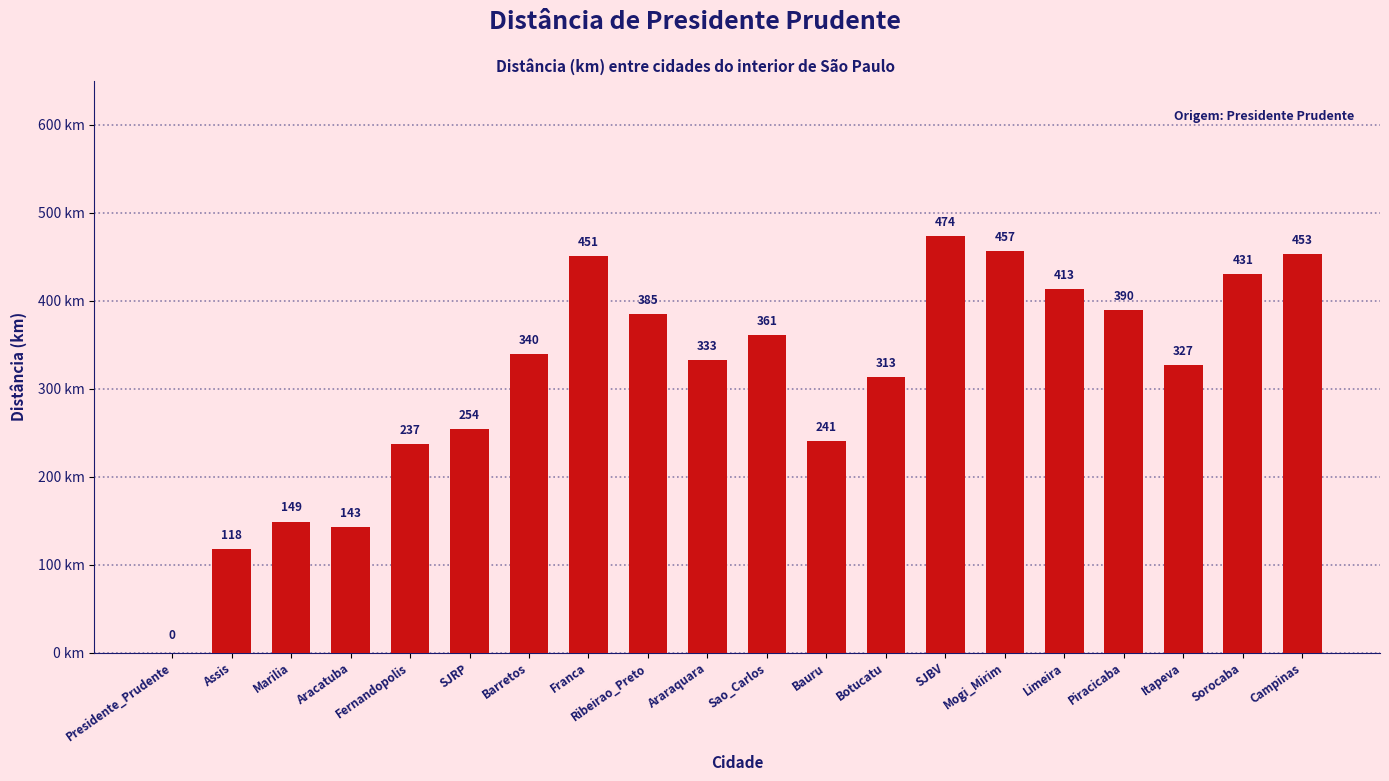

The value at Piracicaba is 684. True or false?

False